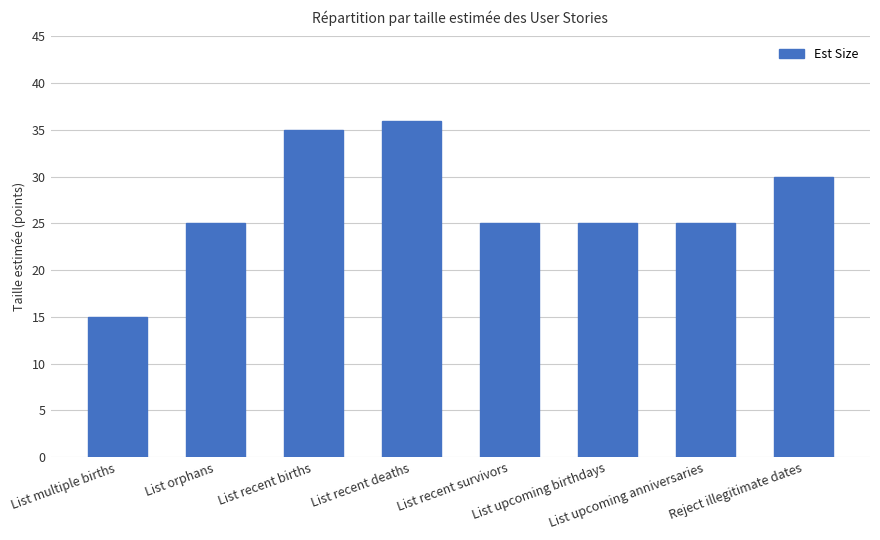

The chart shows a value of 36 at List recent deaths. True or false?

True